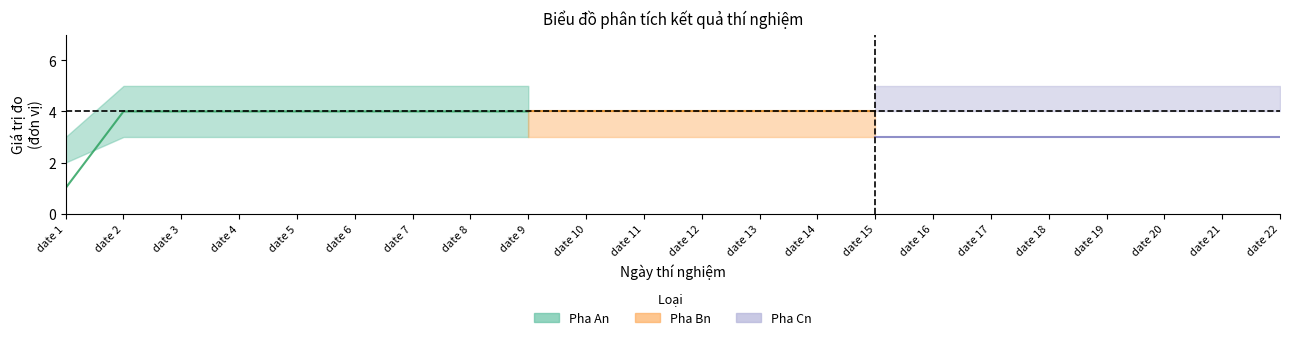

Which category has the lowest value across all series?

date 1